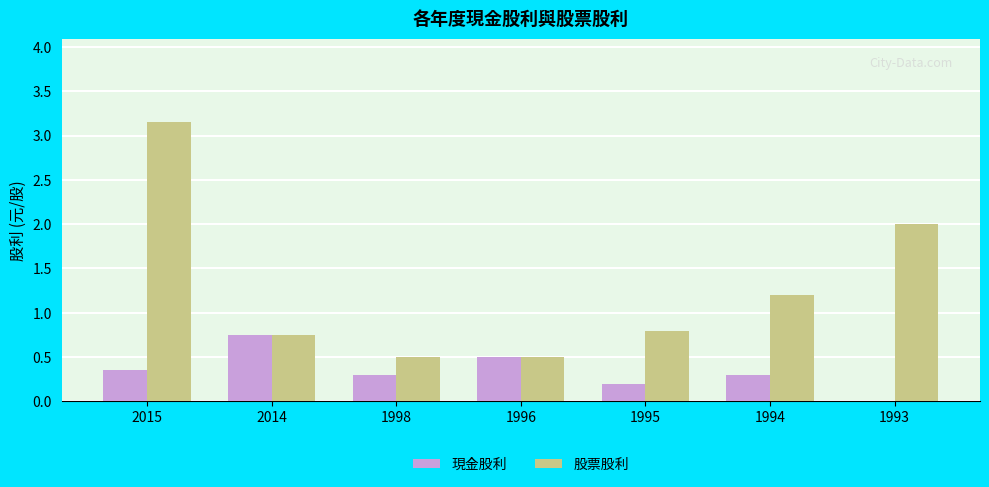

What value does the 現金股利 series have at 1995?

0.2